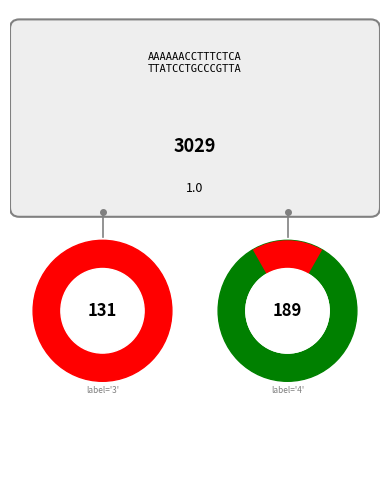

Does 4 account for over 50% of the chart?

No